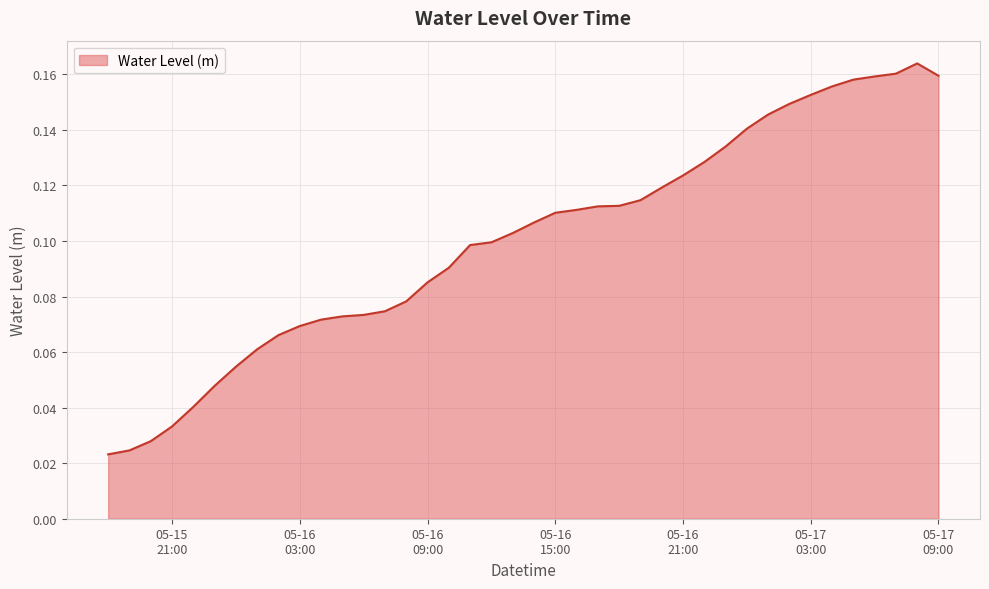

Reading left to right, transcribe all the data shown in this chart.

0.0	0.0	0.0	0.0	0.0	0.0	0.1	0.1	0.1	0.1	0.1	0.1	0.1	0.1	0.1	0.1	0.1	0.1	0.1	0.1	0.1	0.1	0.1	0.1	0.1	0.1	0.1	0.1	0.1	0.1	0.1	0.1	0.1	0.2	0.2	0.2	0.2	0.2	0.2	0.2